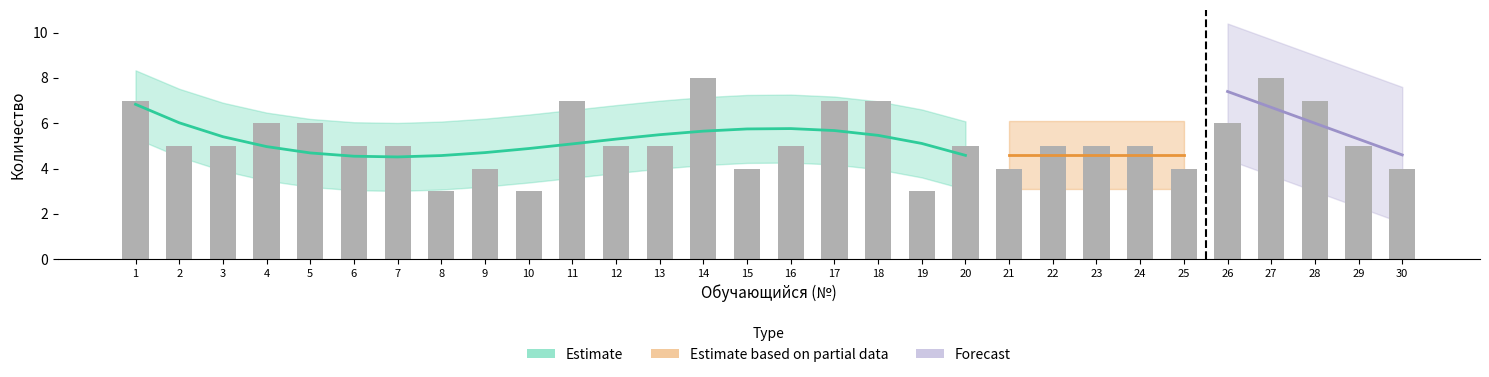

What is the smallest value displayed?

3